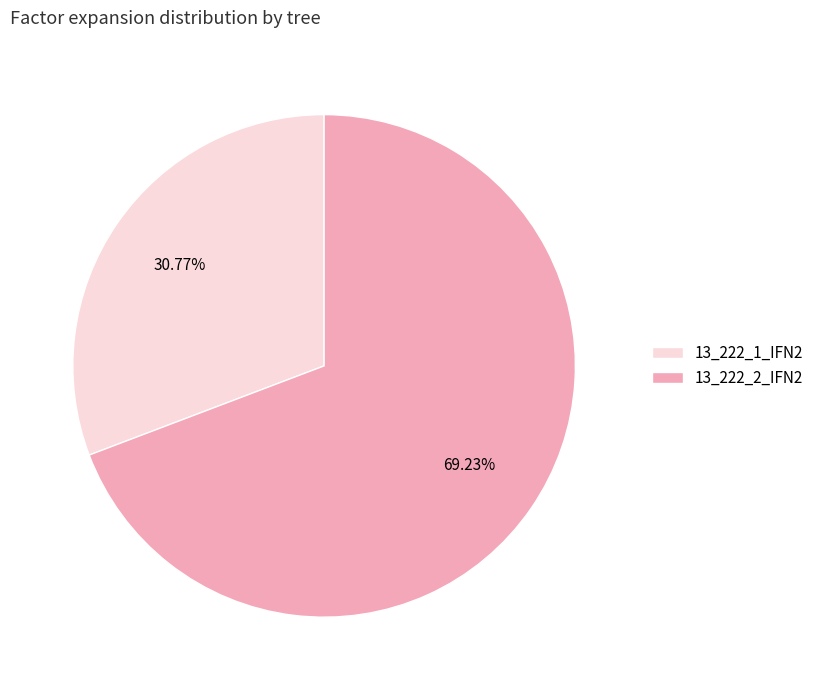

Rank the categories by value from lowest to highest.

13_222_1_IFN2, 13_222_2_IFN2